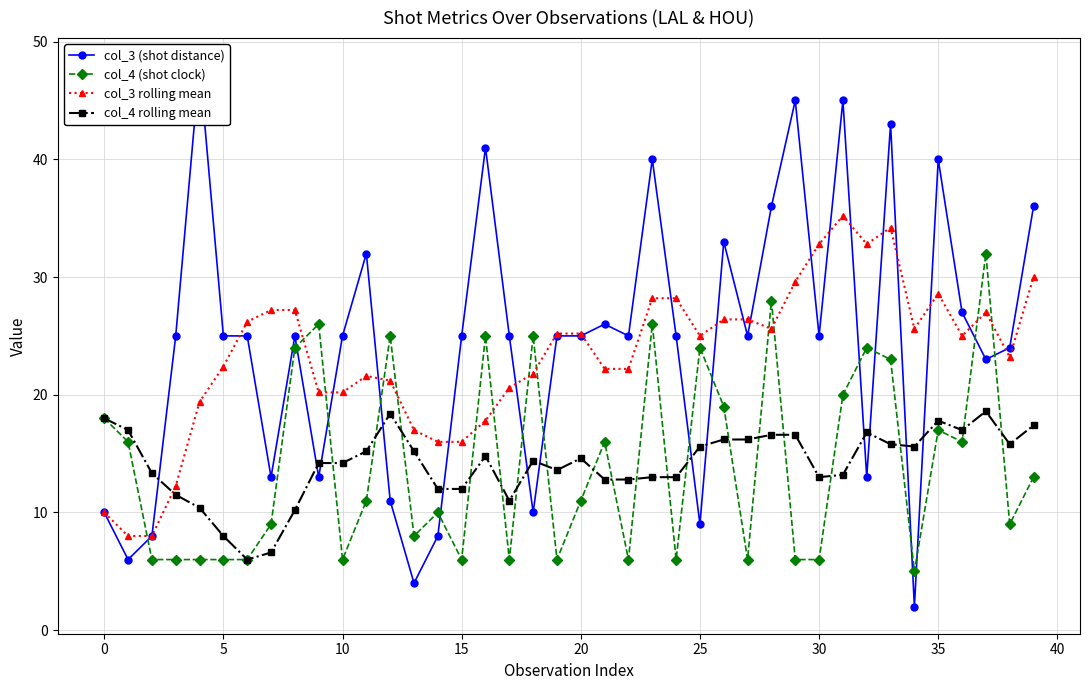

True or false: col_4 rolling mean has a value of 12.0 at 15.

True